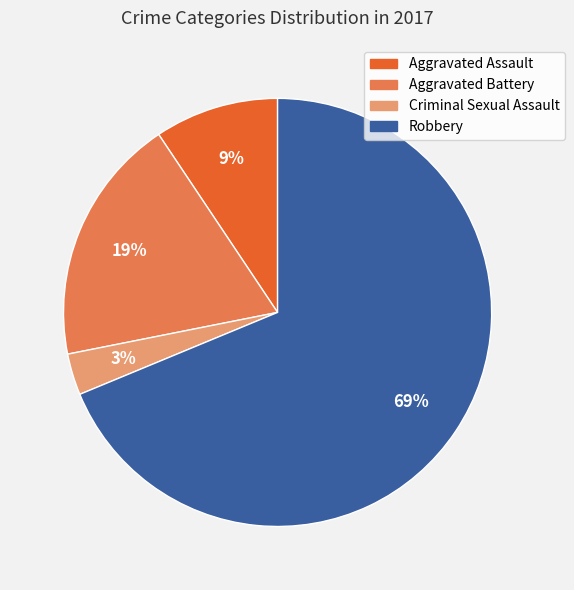

How many segments does this pie chart have?

4